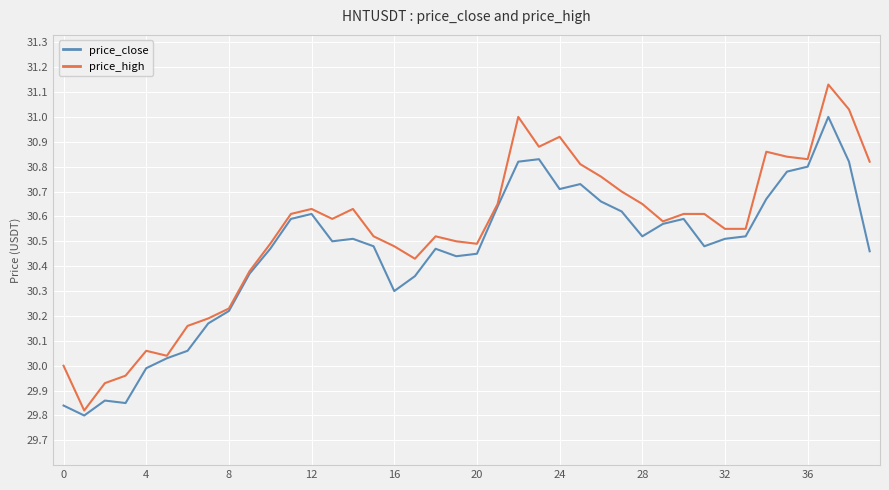

Which series has the widest spread of values?

price_high